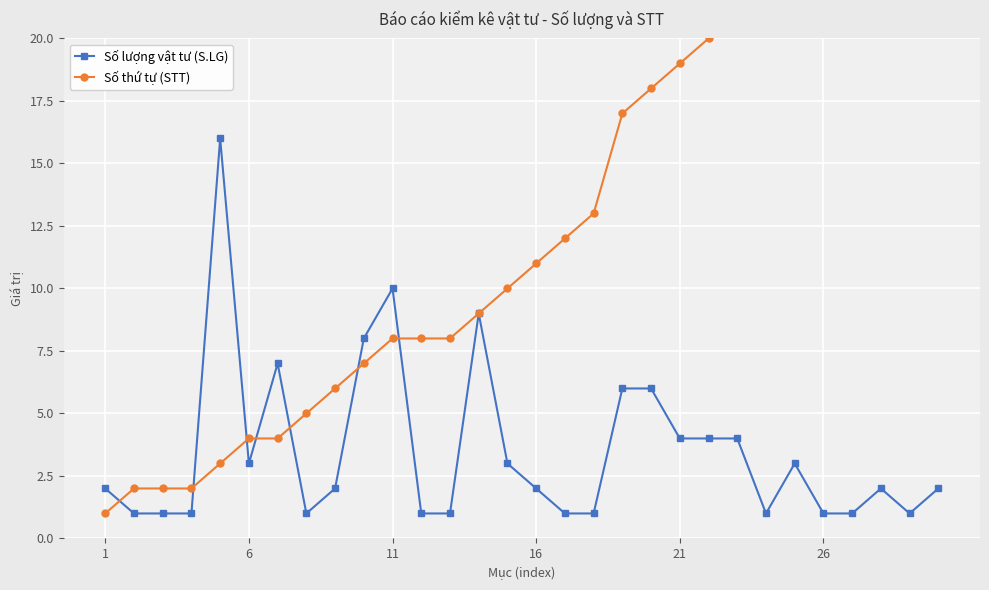

Is it true that Số lượng vật tư (S.LG) equals 5 at 11?

False